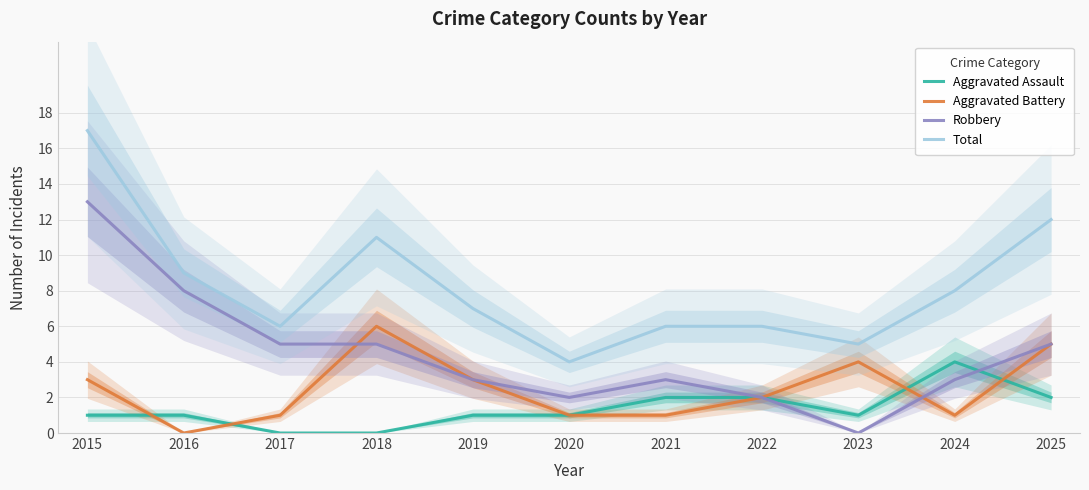

How many data points in Aggravated Assault are above 1?

4